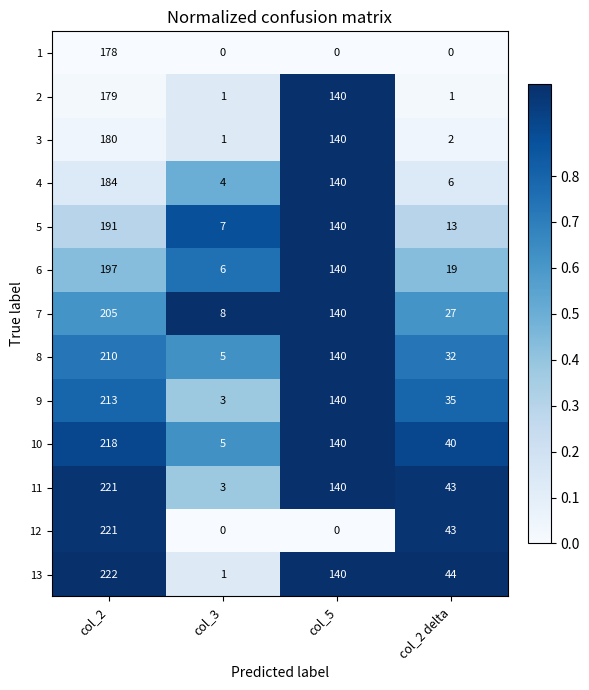

At which label does 11 reach its peak?

col_2